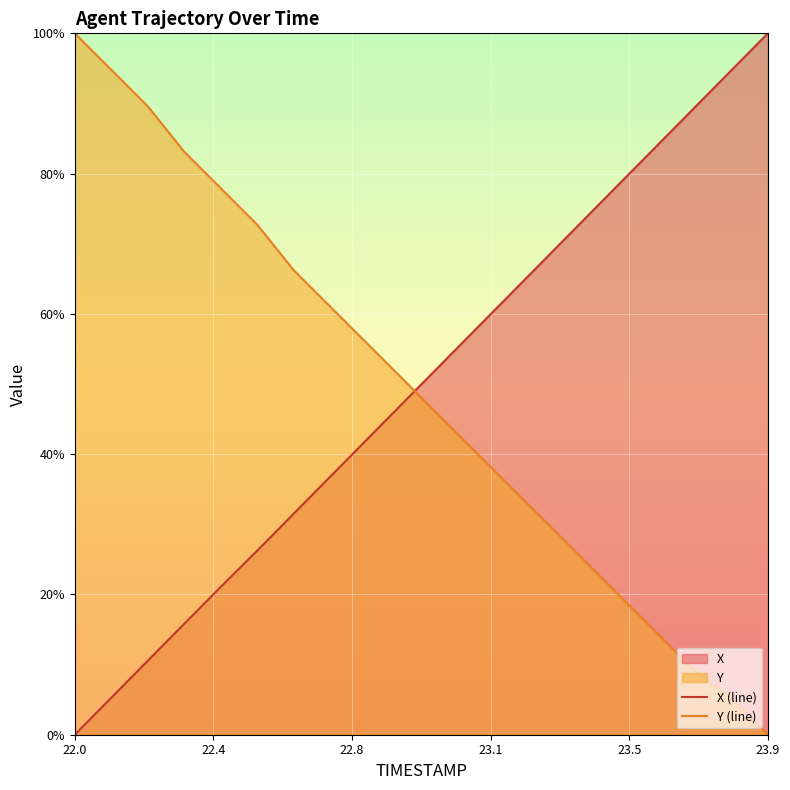

What is the difference between the maximum and minimum values in the Y (line) series?

100.0